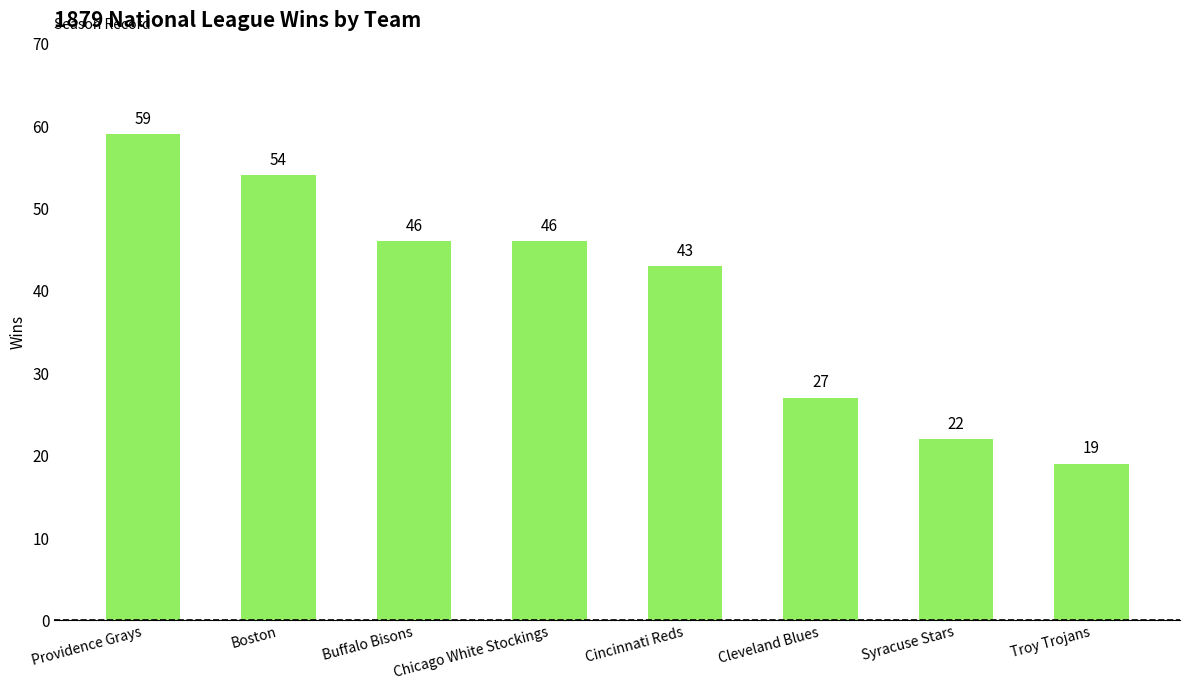

Reading left to right, list all the values displayed in this chart.

59	54	46	46	43	27	22	19